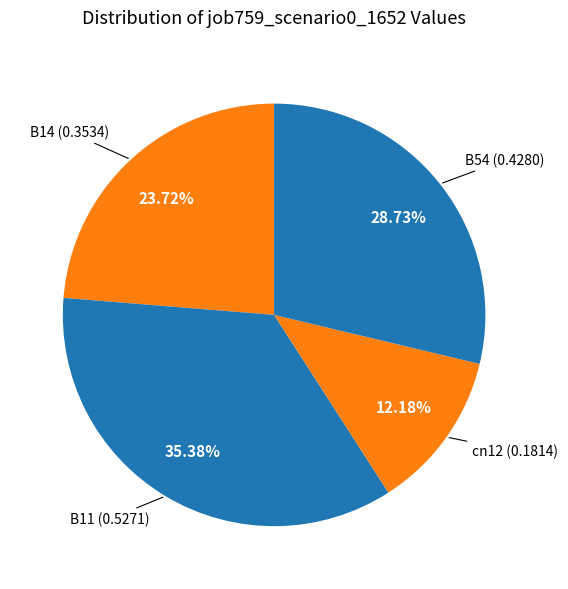

Is there any slice that represents more than half of the pie?

No